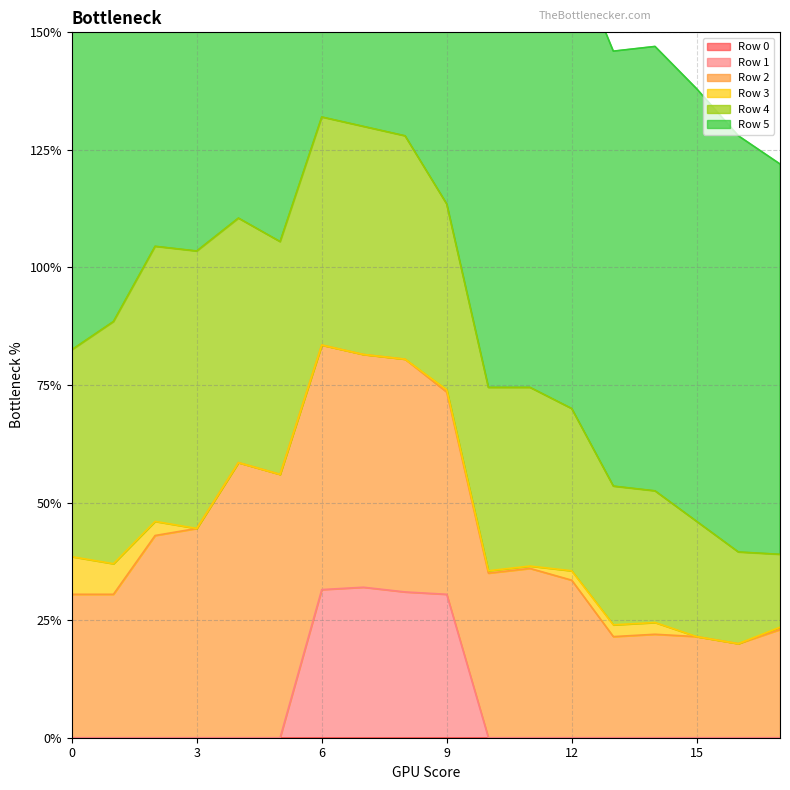

The Row 3 series shows 0.1 at 13. True or false?

False